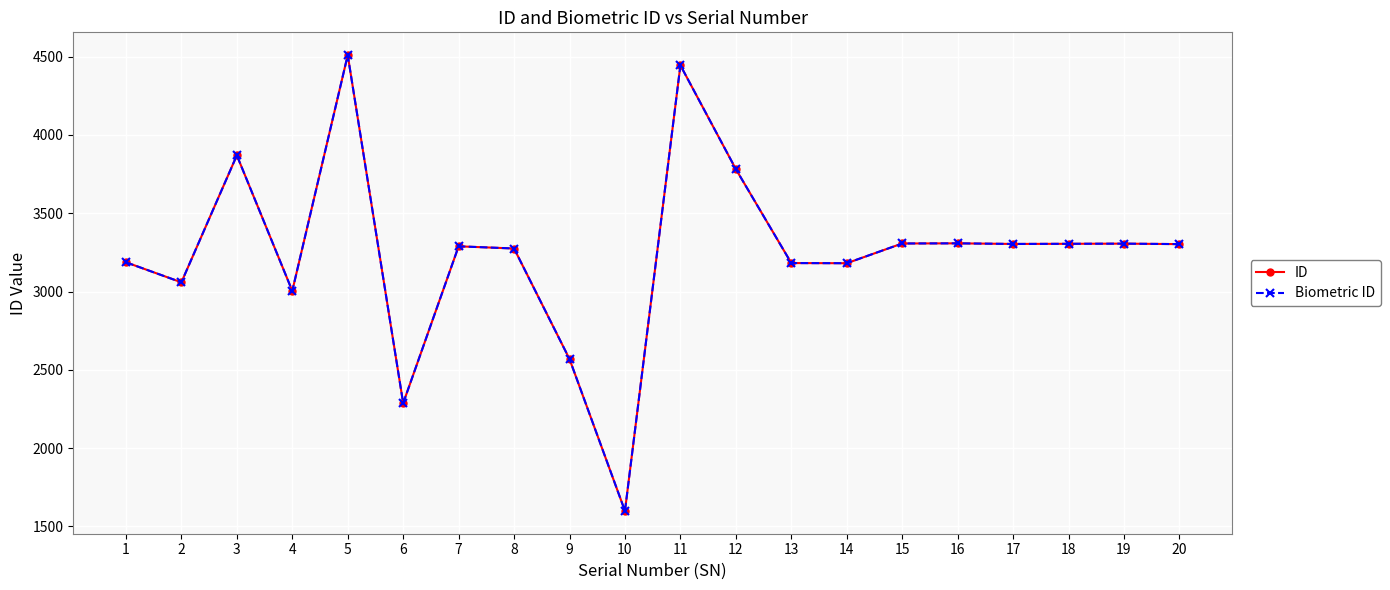

What is the total value across all series at 17?

6608